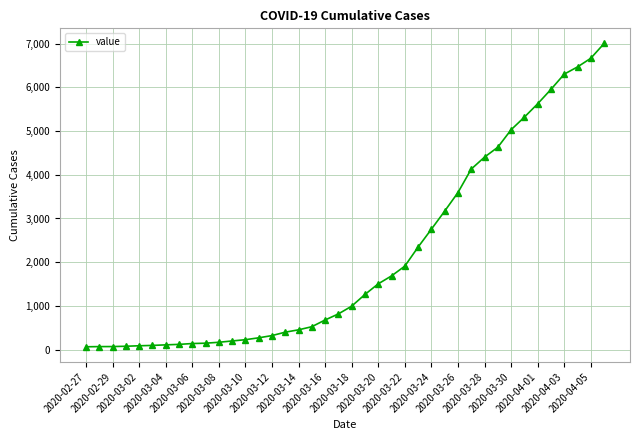

What is the greatest value displayed?

7004